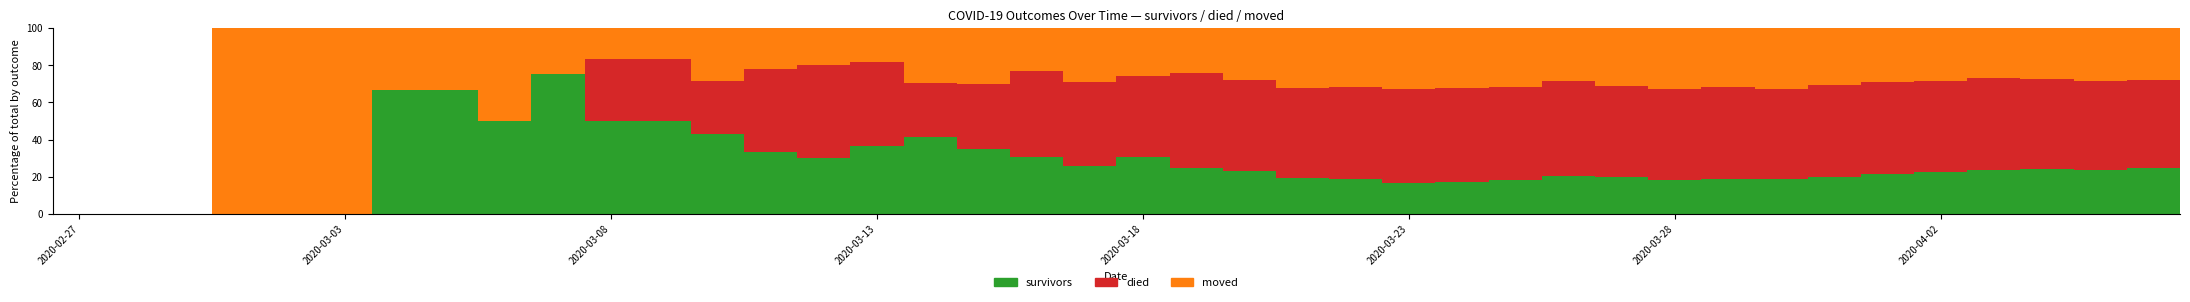

What is the maximum value for survivors?

75.0